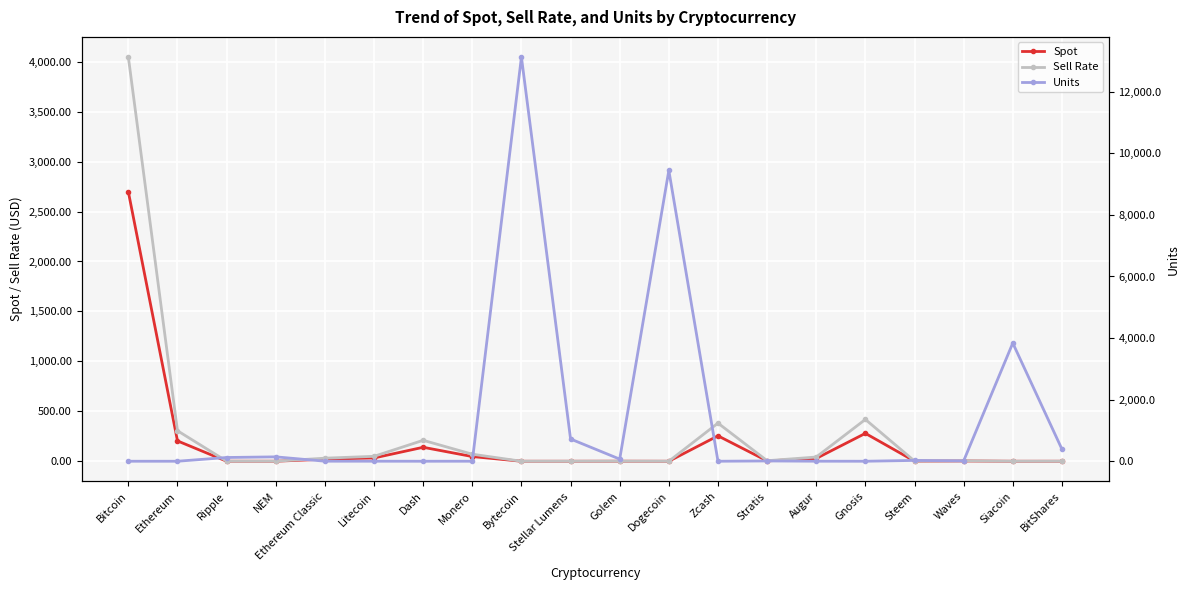

True or false: Spot and Sell Rate cross at least once.

False